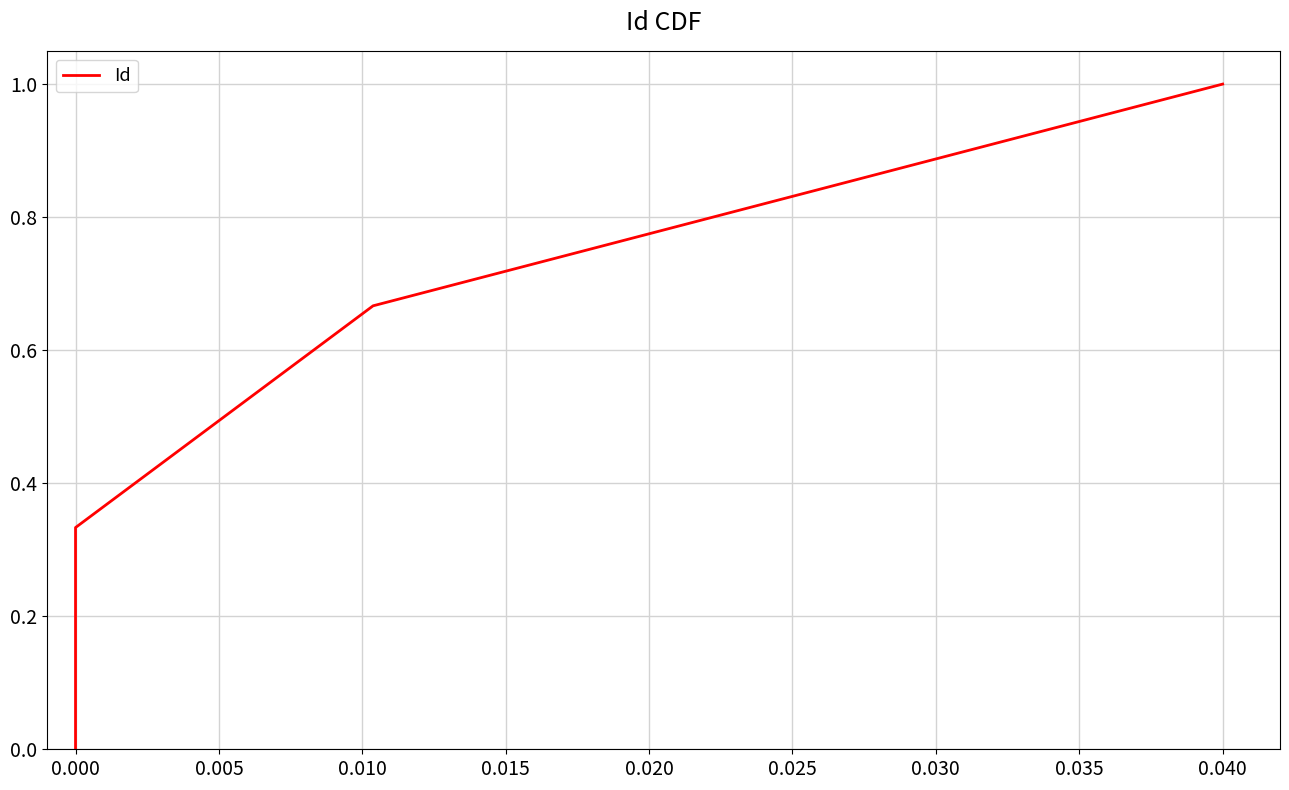

Reading right to left, extract all data points from this chart.

1.0	0.7	0.3	0.0